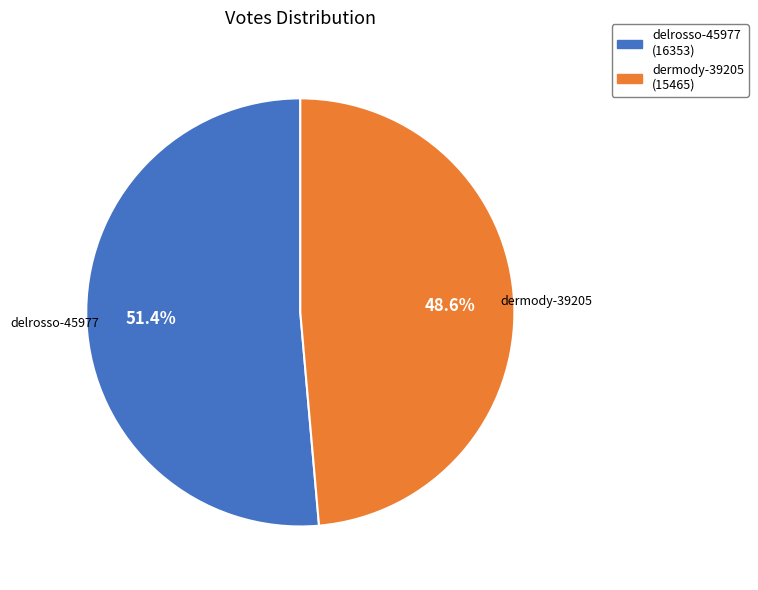

How much of the chart is everything except dermody-39205?

51.4%